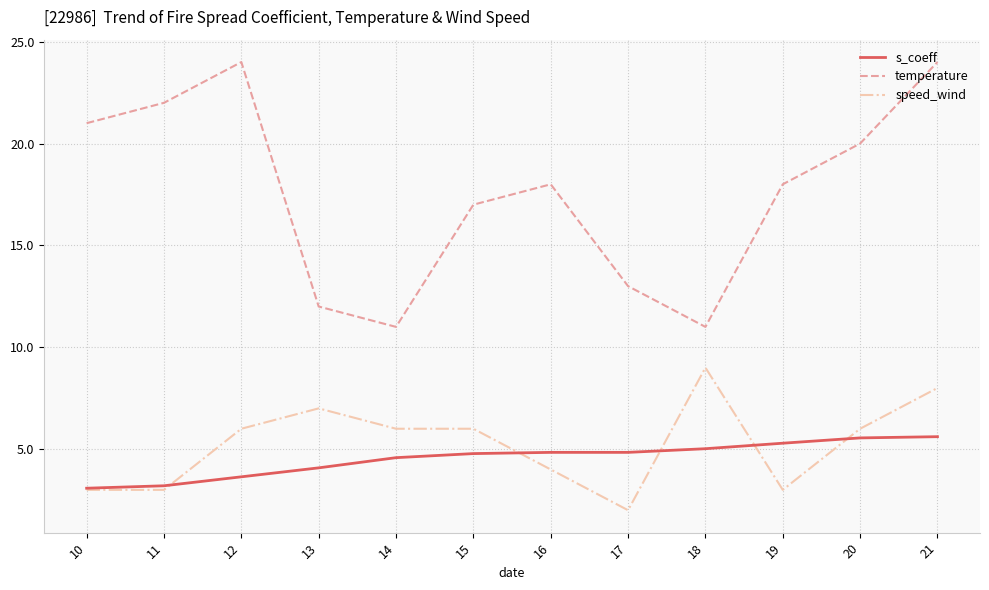

What is the smallest value displayed?

2.0